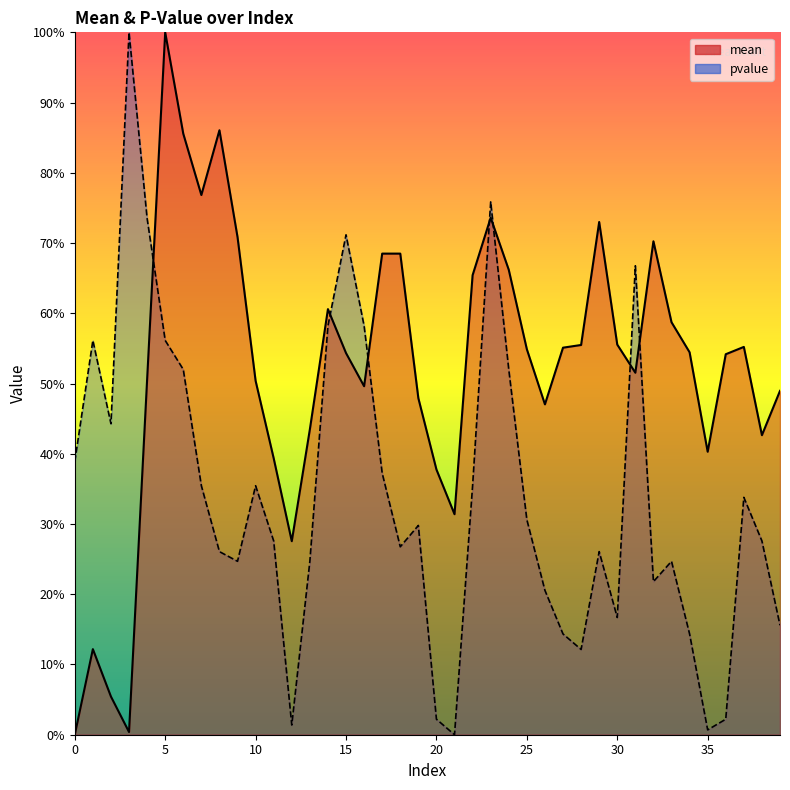

Reading left to right, extract all data points from this chart.

mean: 0=0.0	1=0.1	2=0.1	3=0.0	4=0.5	5=1.0	6=0.9	7=0.8	8=0.9	9=0.7	10=0.5	11=0.4	12=0.3	13=0.4	14=0.6	15=0.5	16=0.5	17=0.7	18=0.7	19=0.5	20=0.4	21=0.3	22=0.7	23=0.7	24=0.7	25=0.5	26=0.5	27=0.6	28=0.6	29=0.7	30=0.6	31=0.5	32=0.7	33=0.6	34=0.5	35=0.4	36=0.5	37=0.6	38=0.4	39=0.5
pvalue: 0=0.4	1=0.6	2=0.4	3=1.0	4=0.7	5=0.6	6=0.5	7=0.4	8=0.3	9=0.2	10=0.4	11=0.3	12=0.0	13=0.2	14=0.6	15=0.7	16=0.6	17=0.4	18=0.3	19=0.3	20=0.0	21=0.0	22=0.4	23=0.8	24=0.5	25=0.3	26=0.2	27=0.1	28=0.1	29=0.3	30=0.2	31=0.7	32=0.2	33=0.2	34=0.1	35=0.0	36=0.0	37=0.3	38=0.3	39=0.2